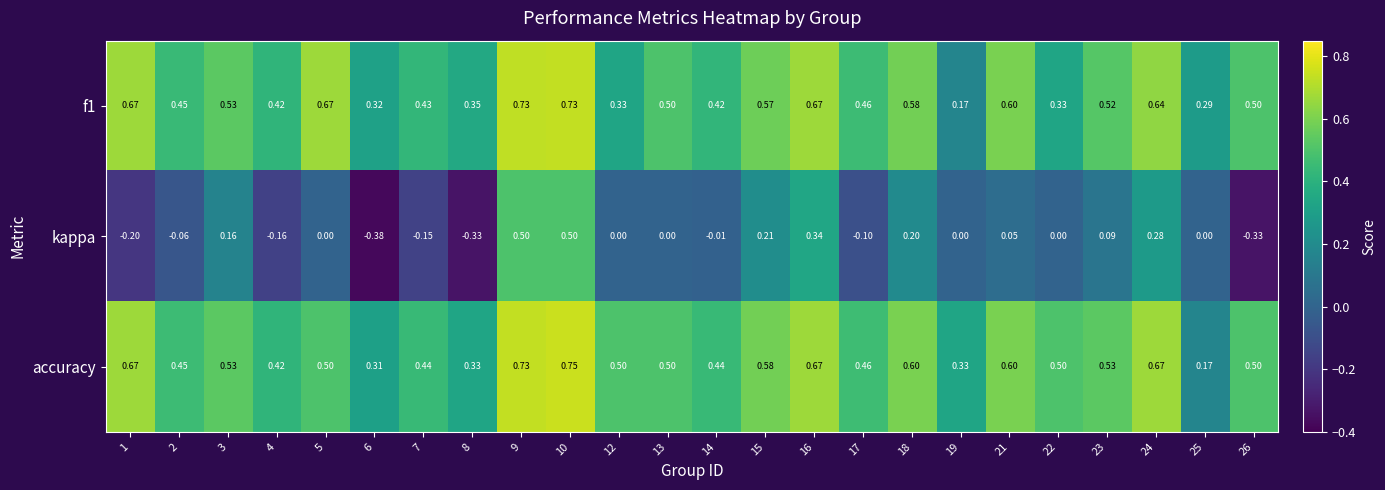

Rank the series at 19 from highest to lowest value.

accuracy, f1, kappa